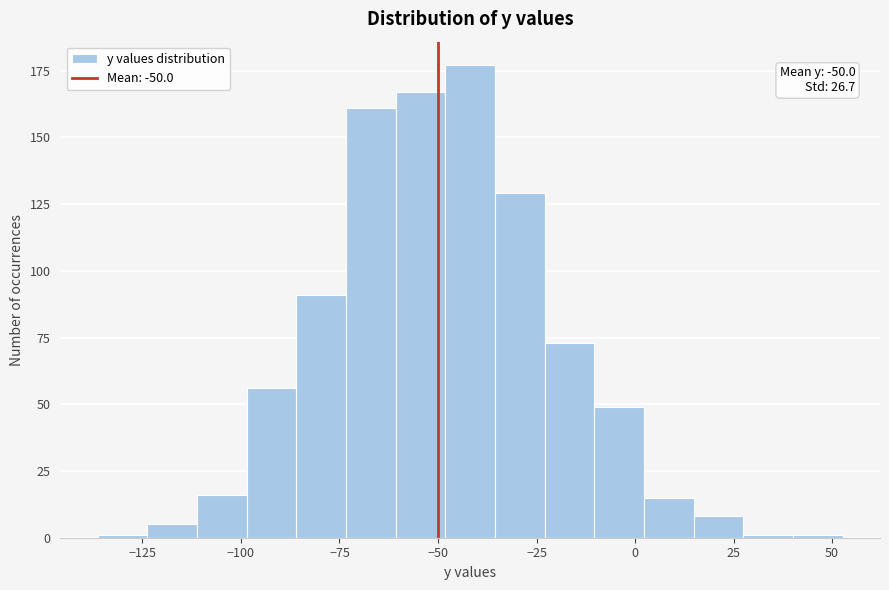

Around what value on the x-axis is the tallest bar? Give the approximate position of its centre, as read against the axis.

-40